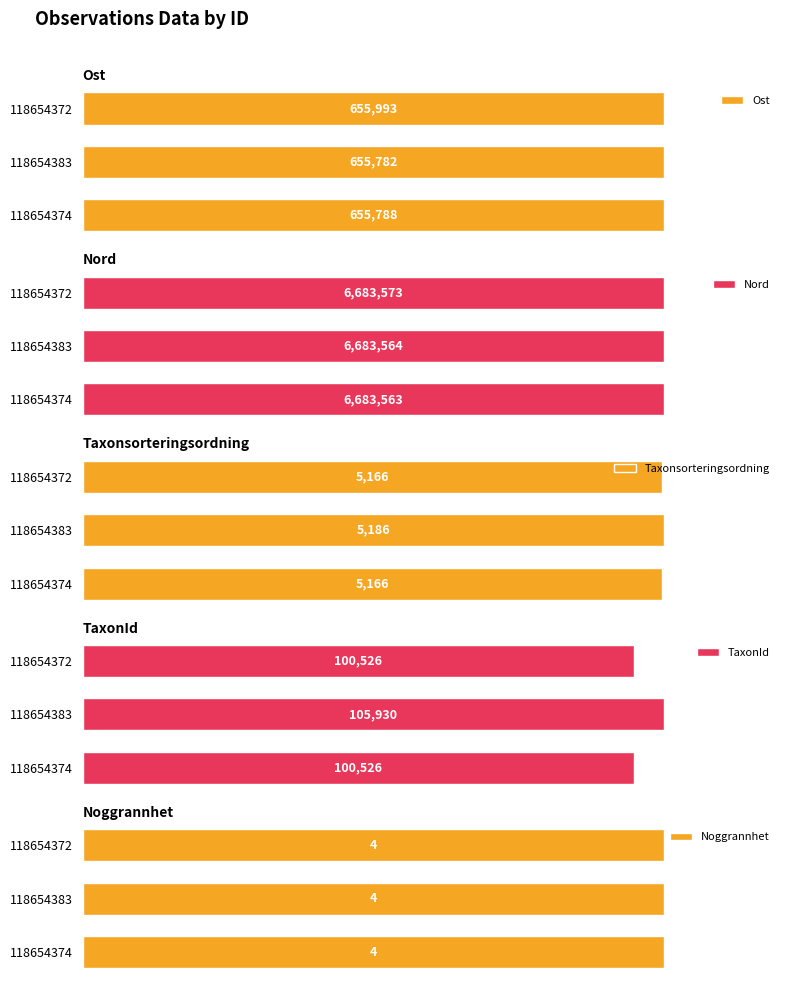

What are all the series names shown in the legend?

Ost, Nord, Taxonsorteringsordning, TaxonId, Noggrannhet